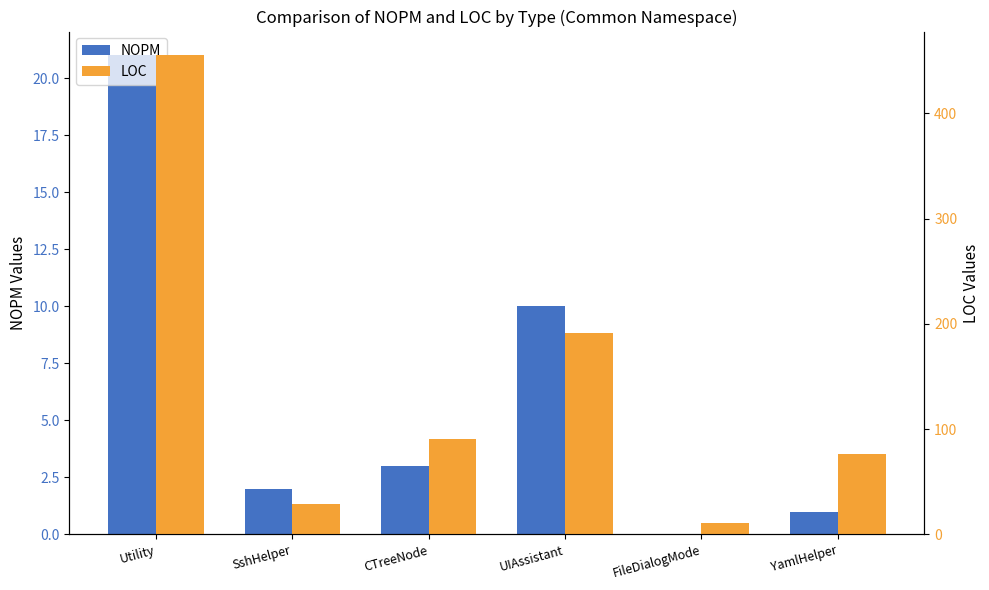

What is the average value of the LOC series?

142